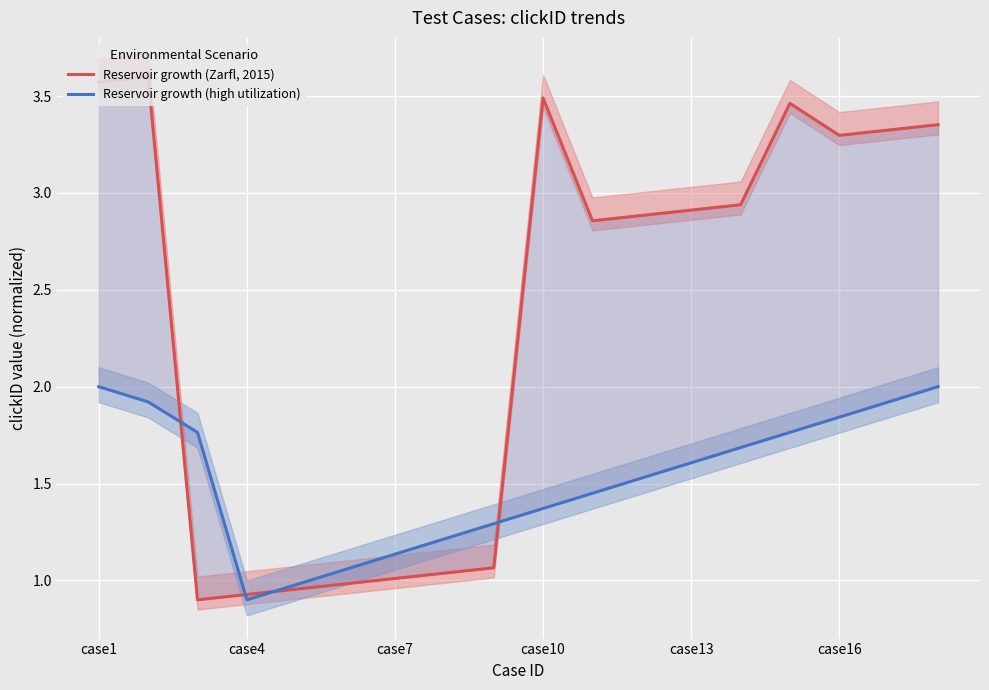

What is the label of the 15th point from the left?

14